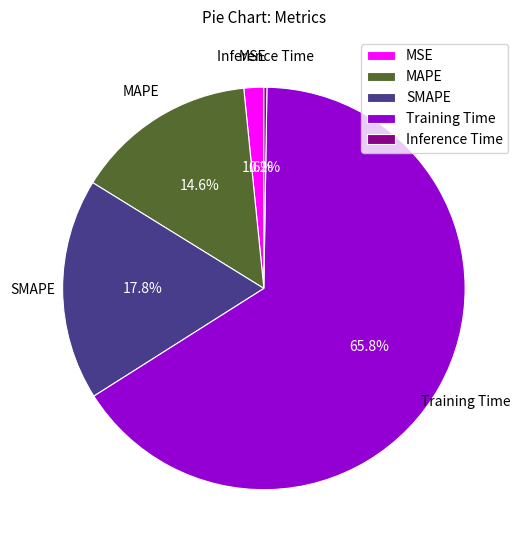

Is there a majority slice in this chart?

Yes